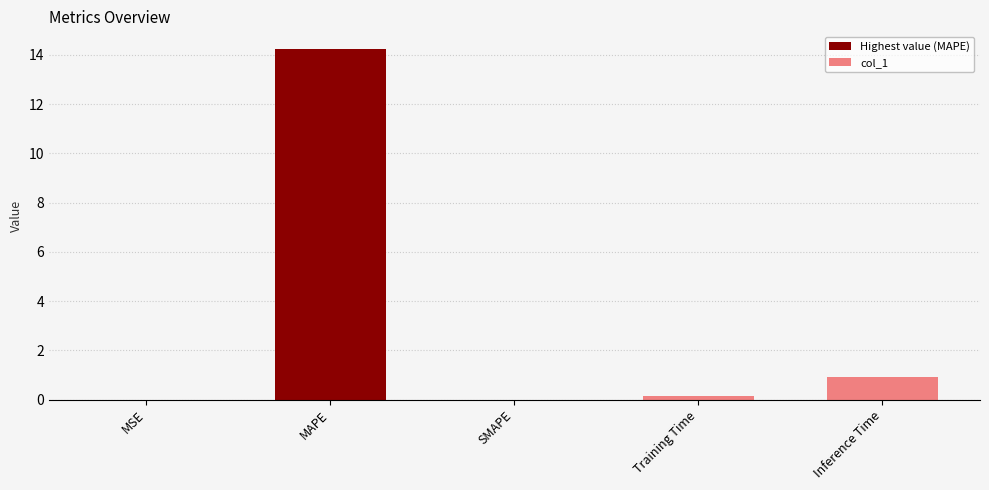

What is the average value?

3.1